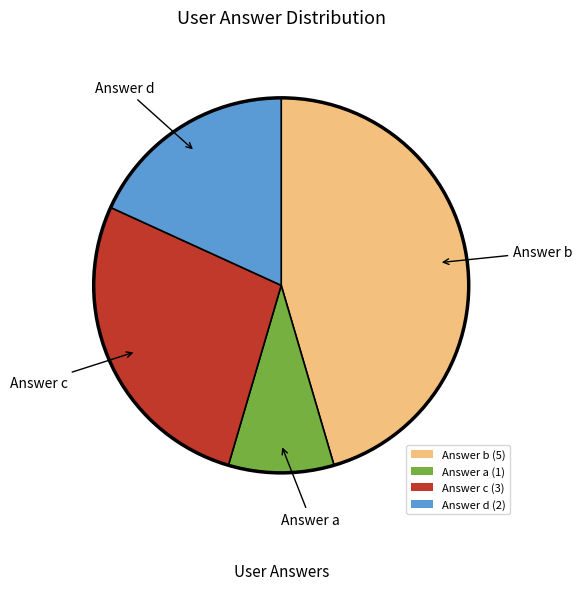

Approximately how many times larger is the value at Answer c (3) compared to Answer a (1)?

3.0